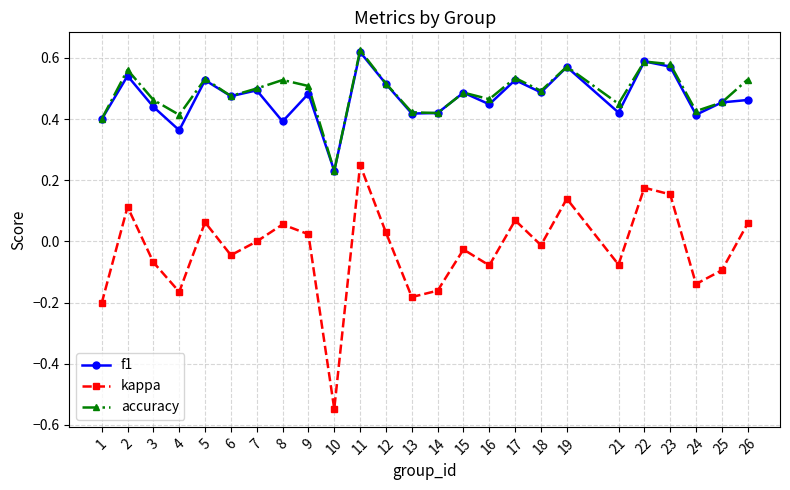

True or false: kappa has a value of -0.2 at 14.

True